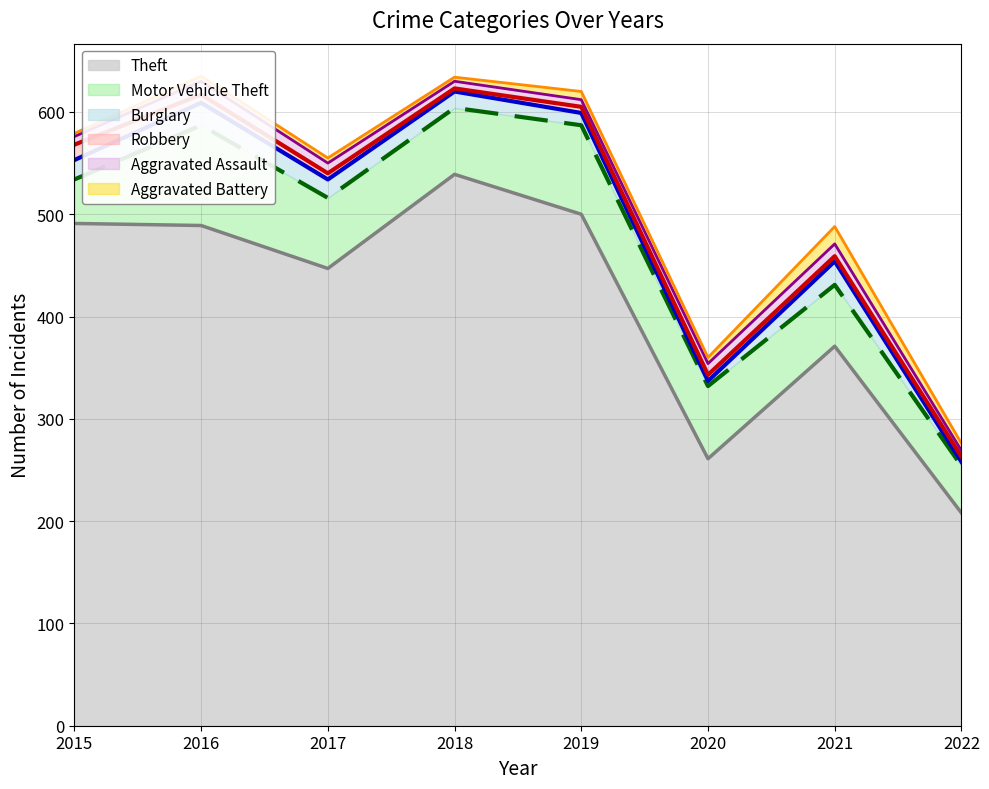

True or false: Theft and Burglary intersect in this chart.

False